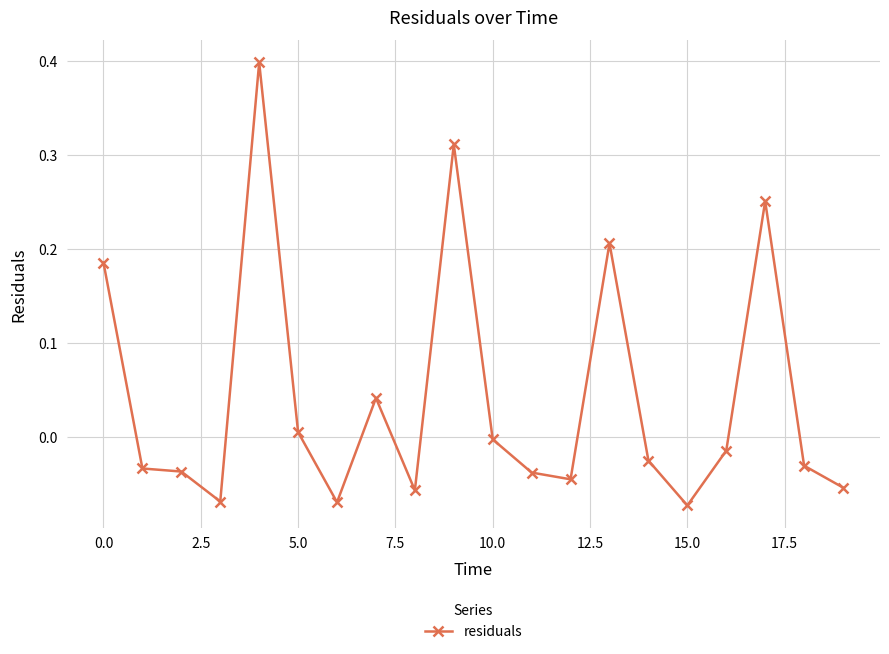

What is the greatest value displayed?

0.4